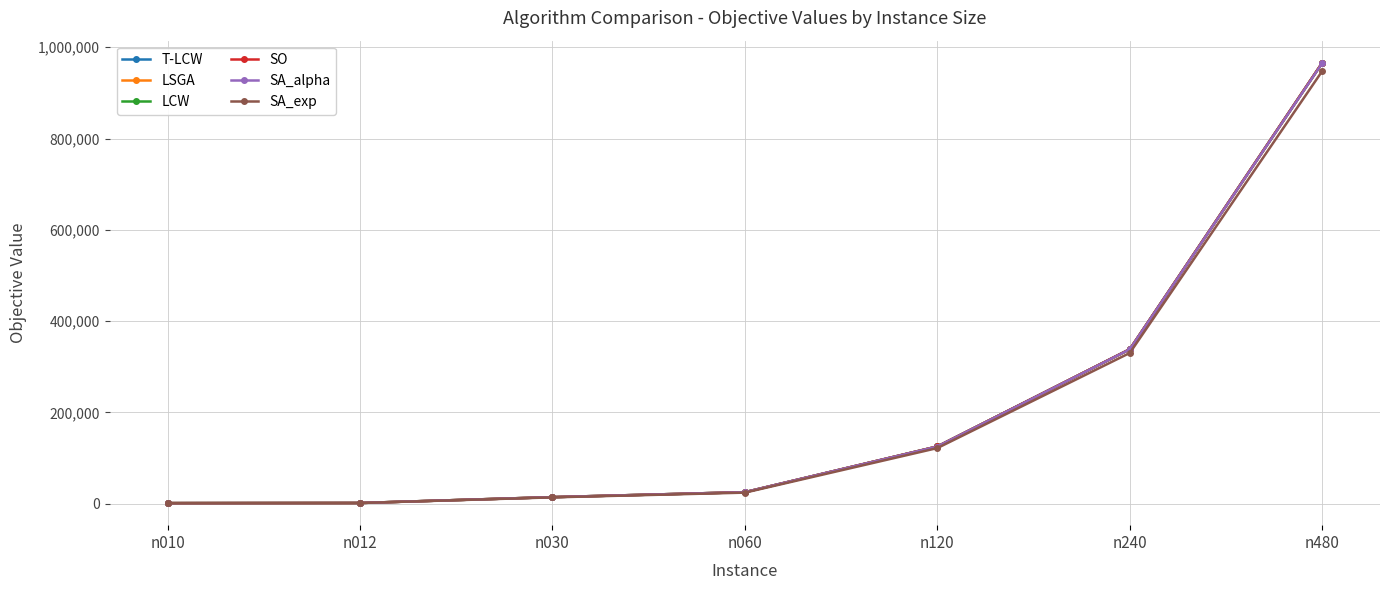

What is the value of the SA_alpha point at the 6th from the left?

338182.5